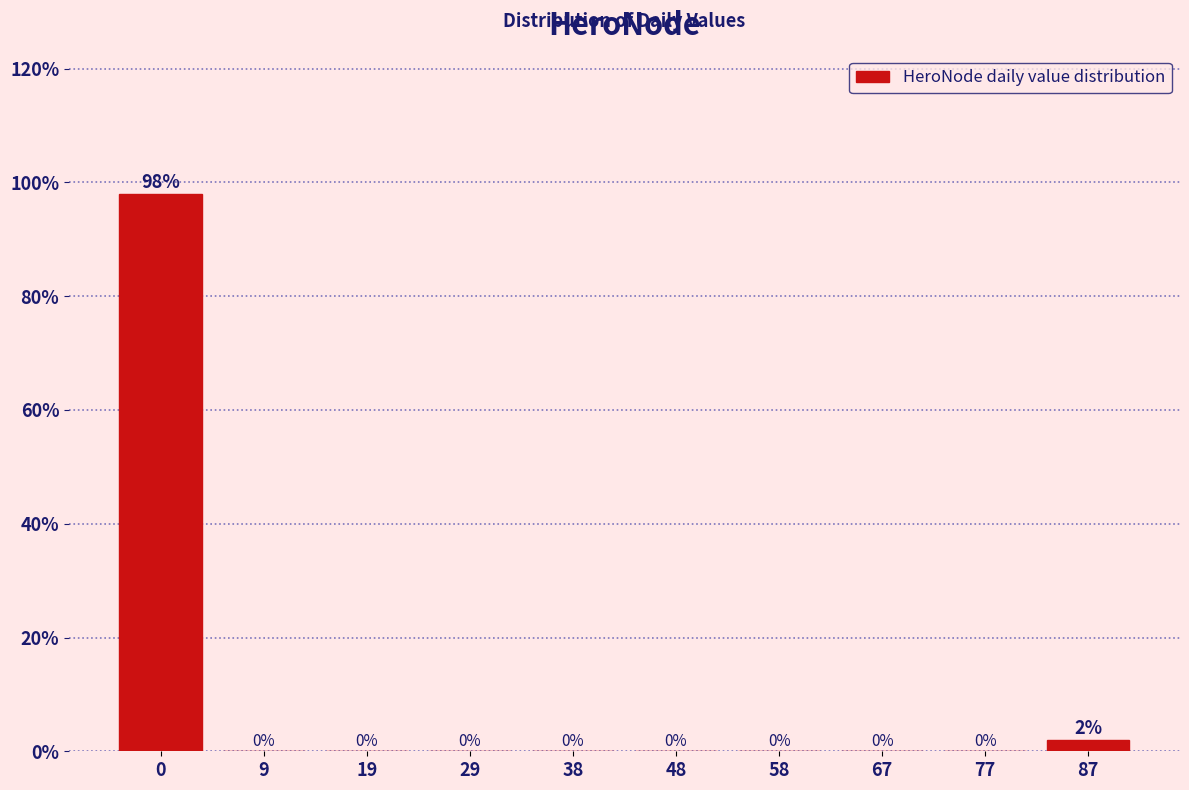

Reading left to right, extract all data points from this chart.

0=98	9=0	19=0	29=0	38=0	48=0	58=0	67=0	77=0	87=2